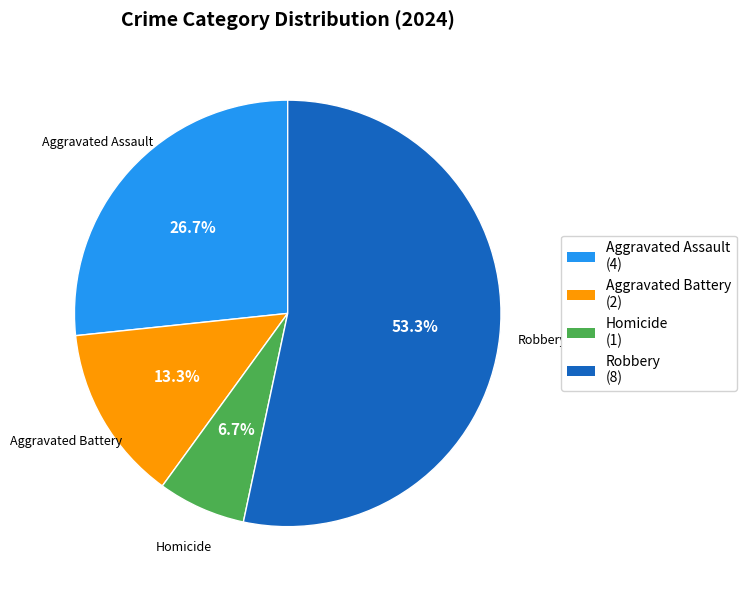

To the nearest percent, what is the average slice percentage?

25%